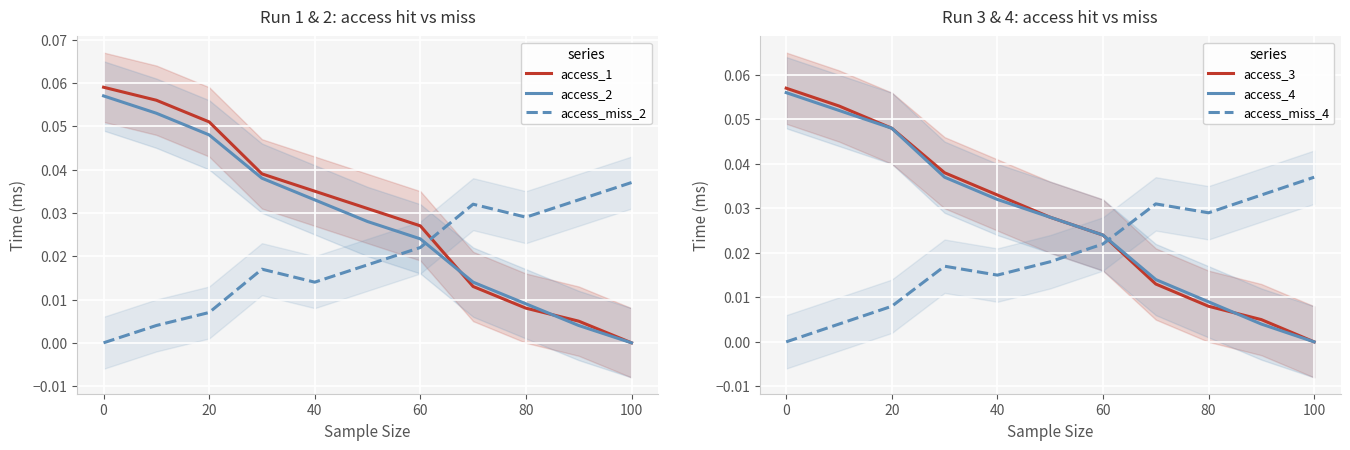

How many times do access_1 and access_miss_2 cross each other?

1